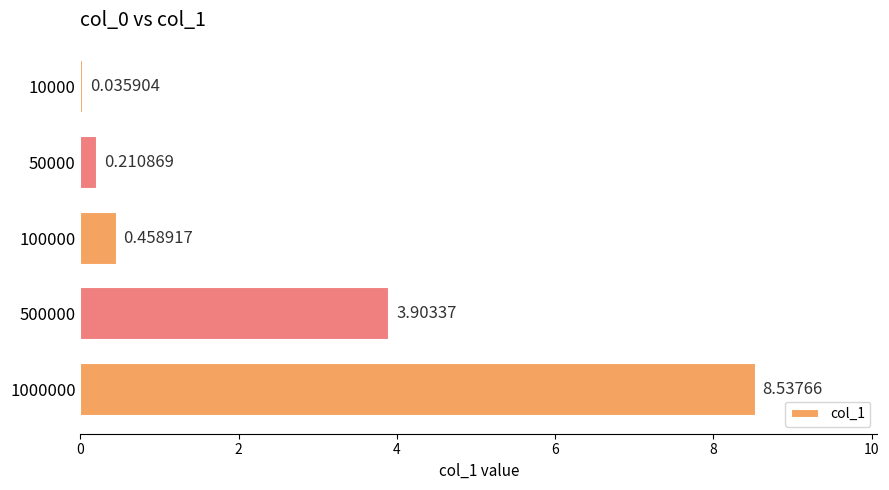

At which label is the value closest to 4?

500000